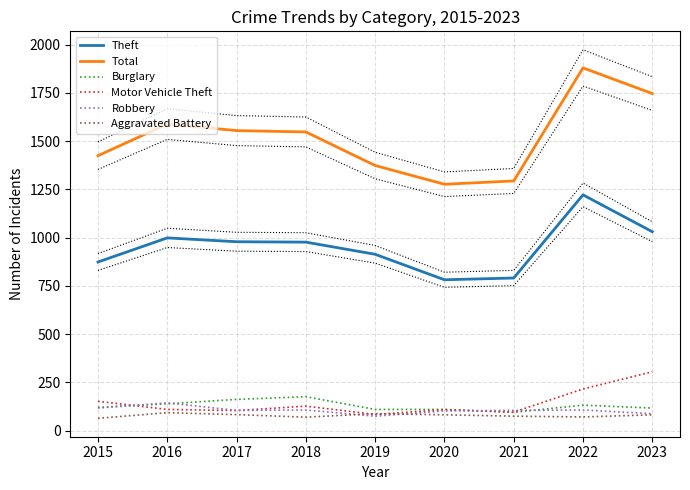

The value of Motor Vehicle Theft at 2021 is 161. True or false?

False